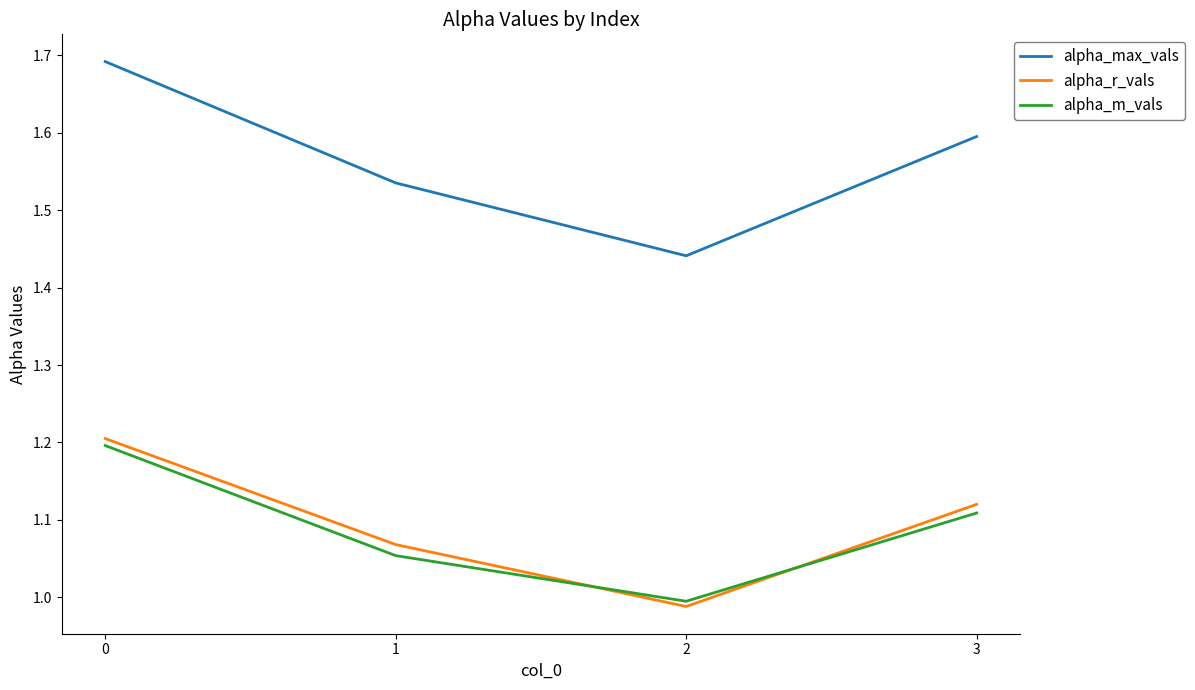

What is the total value across all series at 0?

4.1